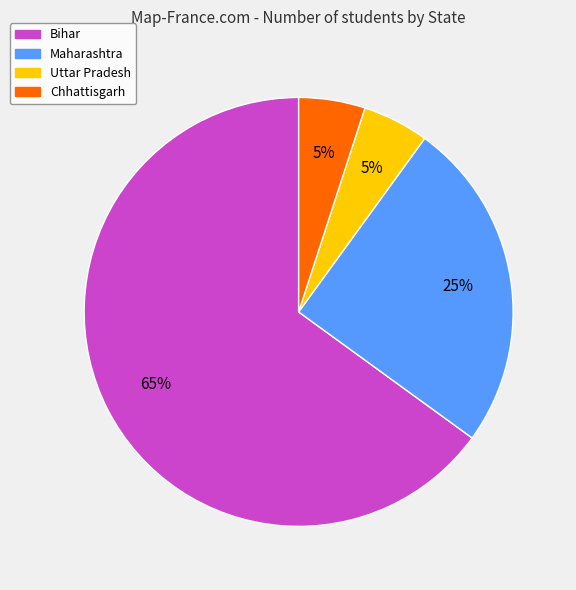

Do Bihar and Chhattisgarh together represent more than half of the pie?

Yes